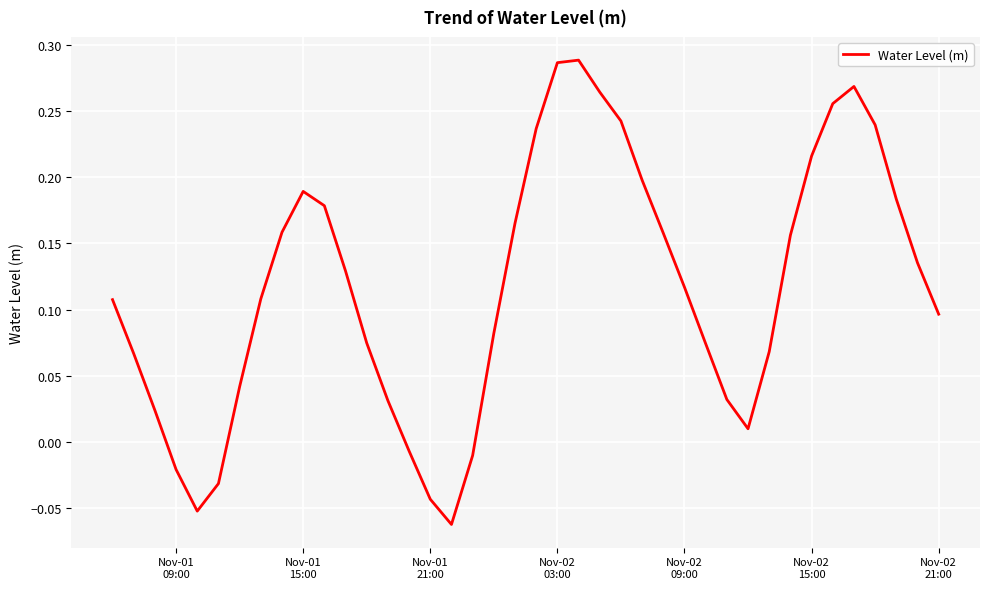

What is the difference between the maximum and minimum values?

0.4